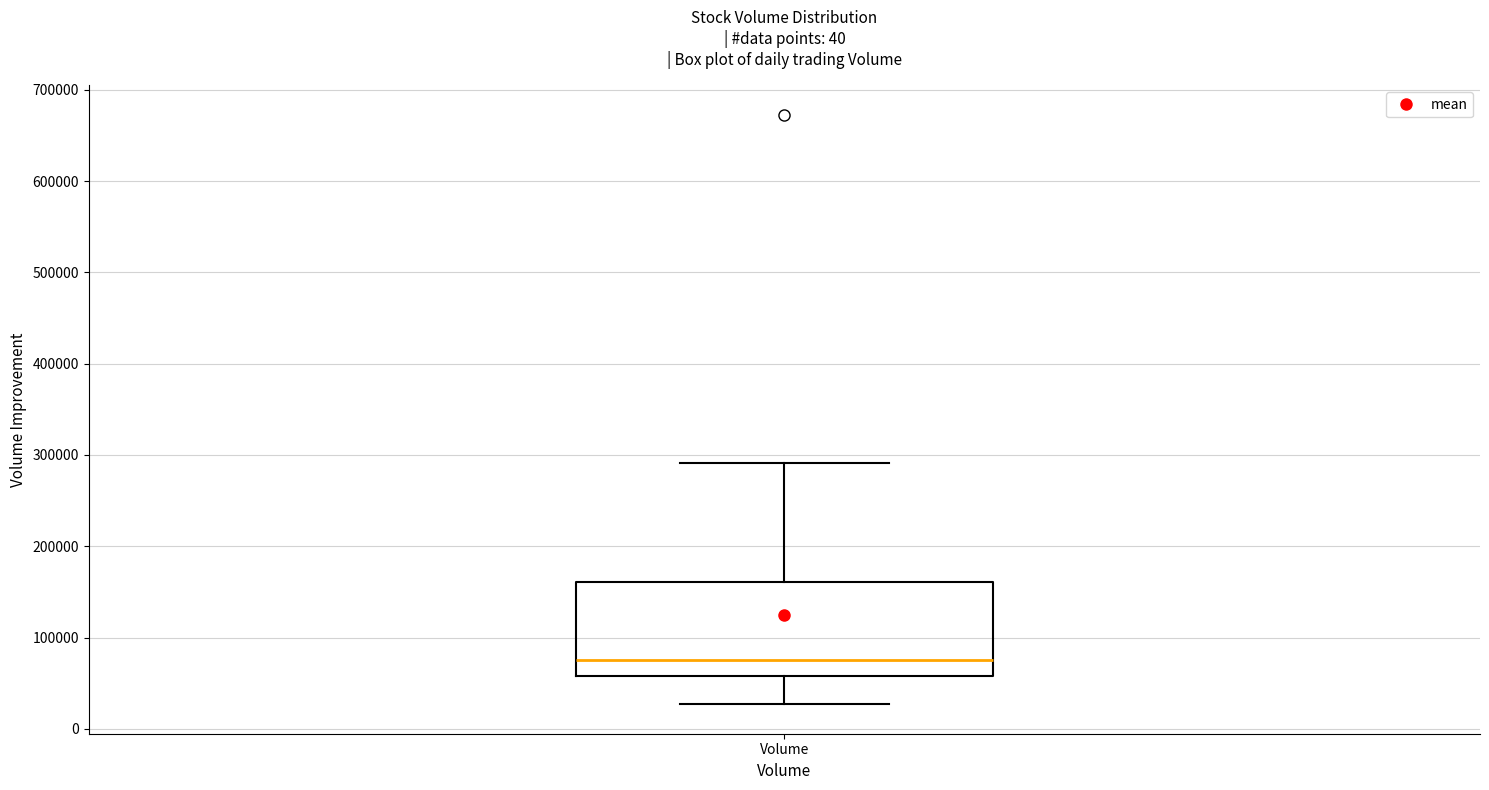

Where is the upper edge of the box for Volume on the y-axis? The values are not printed on the chart, so give them approximately, as read against the axis.

160000